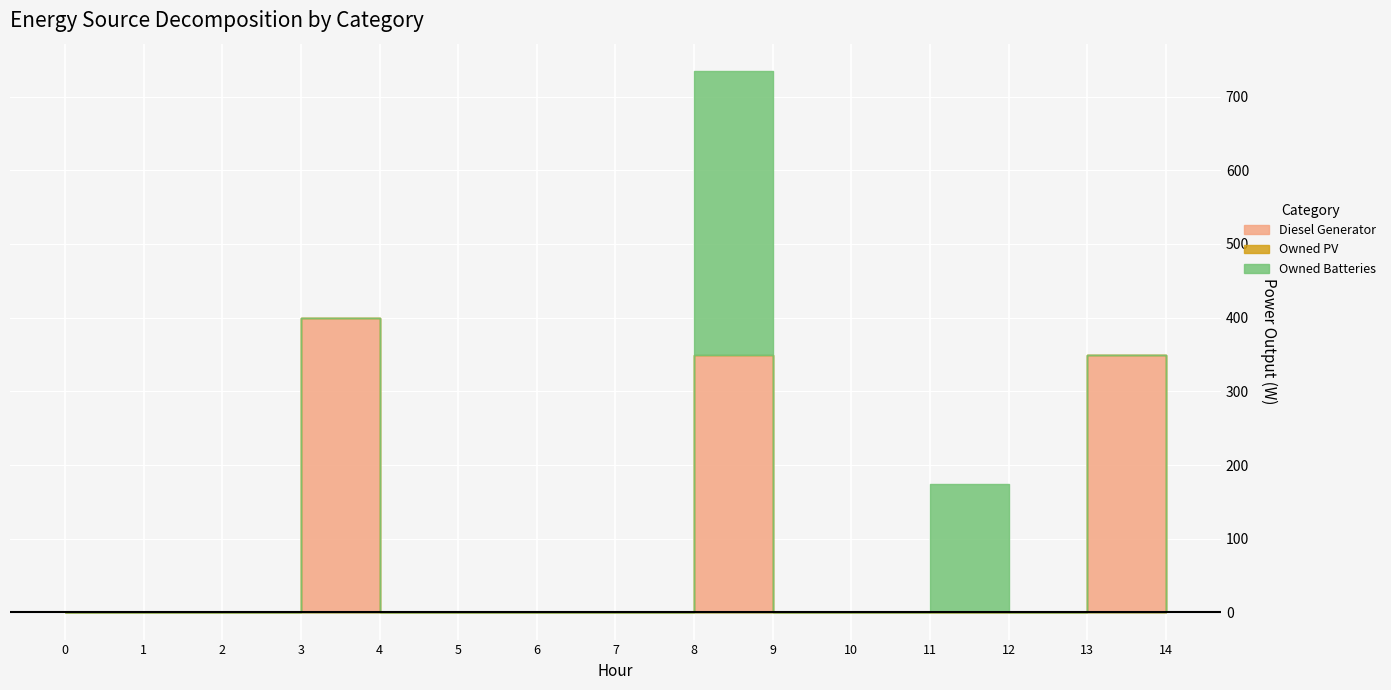

Which series has the largest range (max minus min)?

Diesel Generator